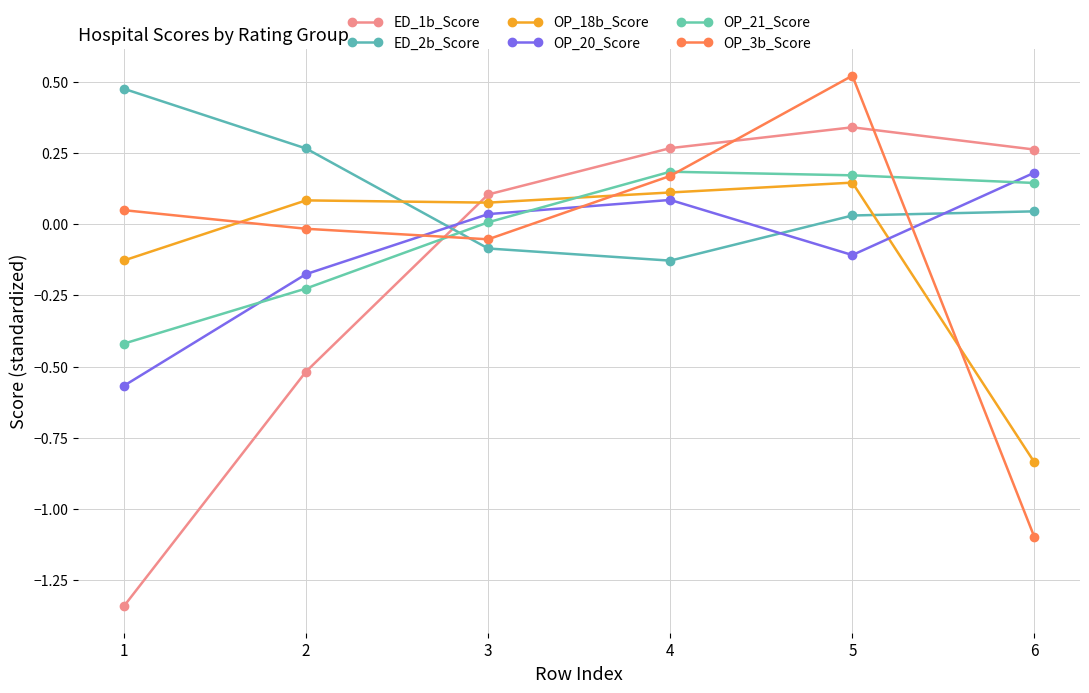

Reading left to right, extract all data points from this chart.

ED_1b_Score: 1=-1.3	2=-0.5	3=0.1	4=0.3	5=0.3	6=0.3
ED_2b_Score: 1=0.5	2=0.3	3=-0.1	4=-0.1	5=0.0	6=0.0
OP_18b_Score: 1=-0.1	2=0.1	3=0.1	4=0.1	5=0.1	6=-0.8
OP_20_Score: 1=-0.6	2=-0.2	3=0.0	4=0.1	5=-0.1	6=0.2
OP_21_Score: 1=-0.4	2=-0.2	3=0.0	4=0.2	5=0.2	6=0.1
OP_3b_Score: 1=0.0	2=-0.0	3=-0.1	4=0.2	5=0.5	6=-1.1